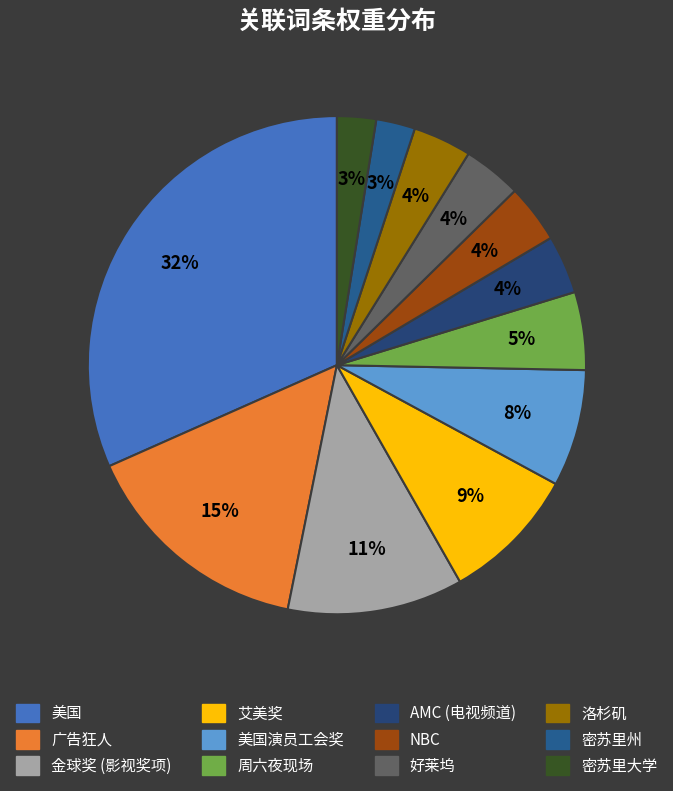

Does any single category account for the majority?

No